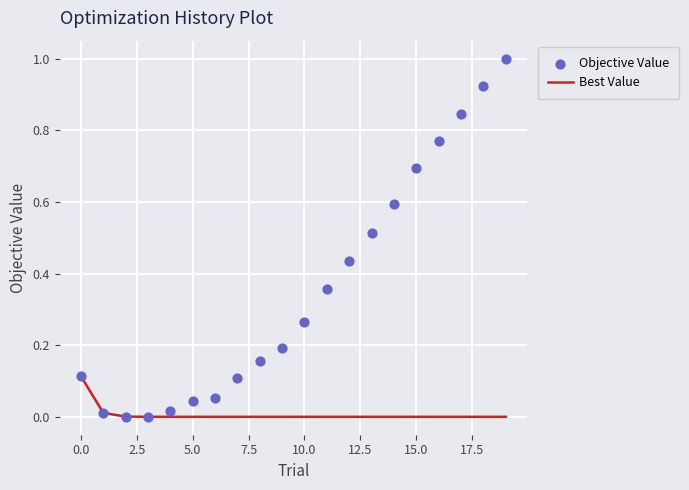

At how many categories does at least one series exceed 0?

19